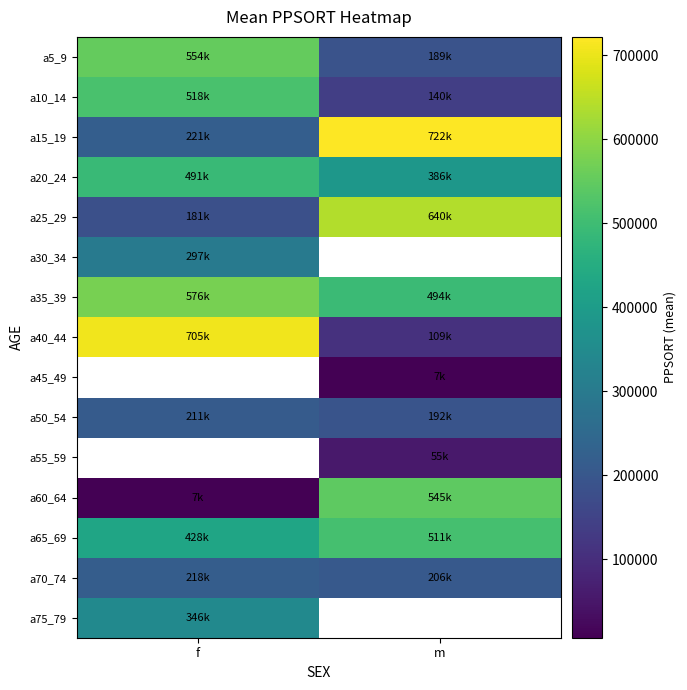

The a15_19 series shows 69789.5 at f. True or false?

False